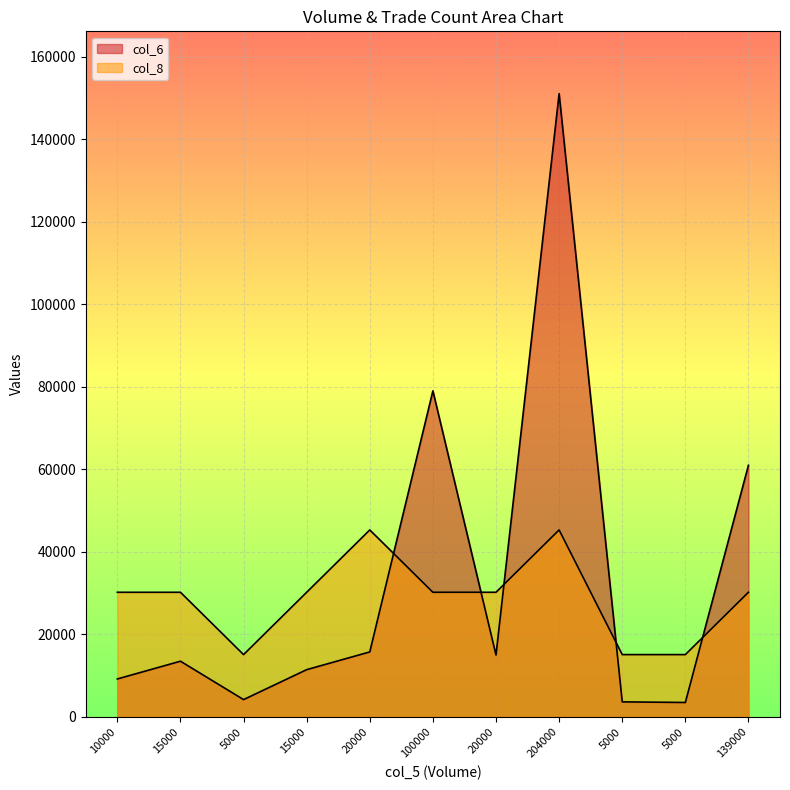

What is the average value of the col_8 series?

28827